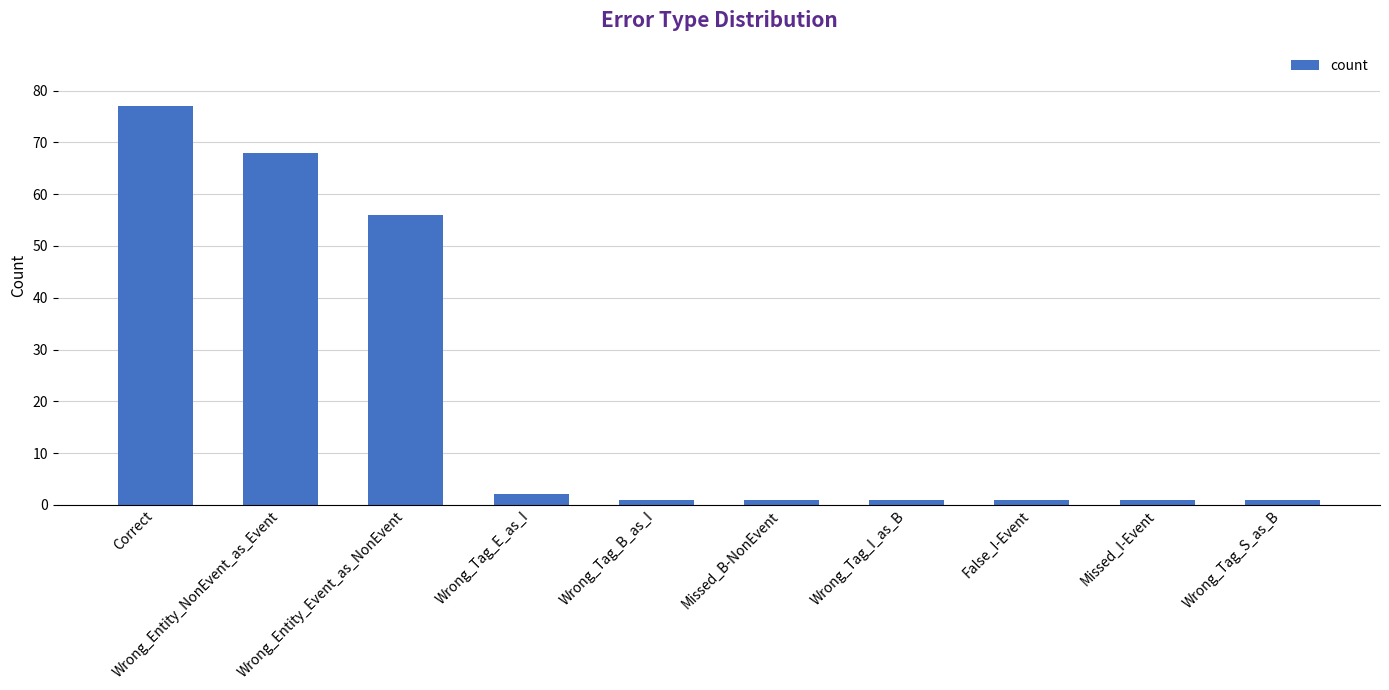

What is the smallest value displayed?

1